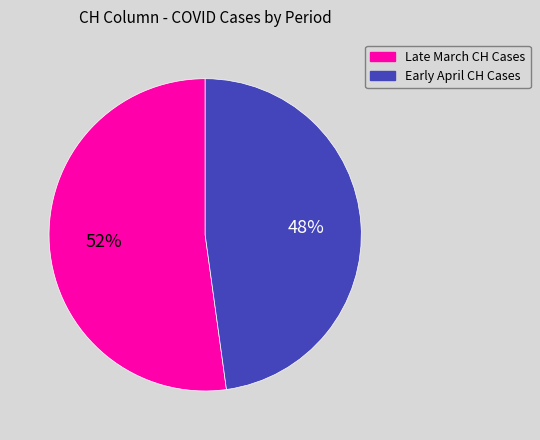

Is there a majority slice in this chart?

Yes